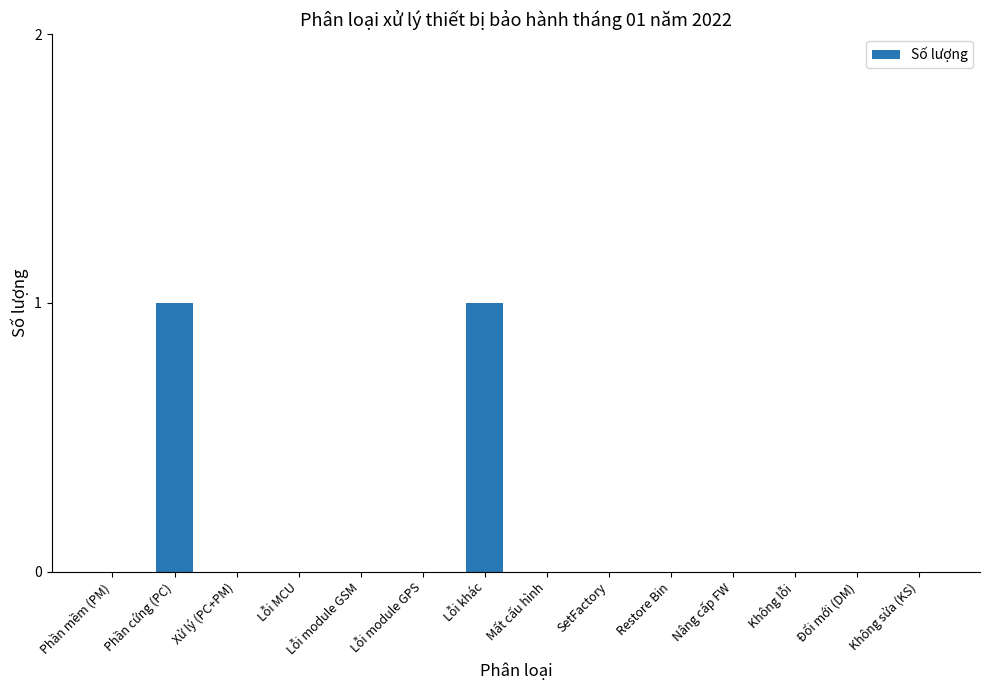

What is the greatest value displayed?

1